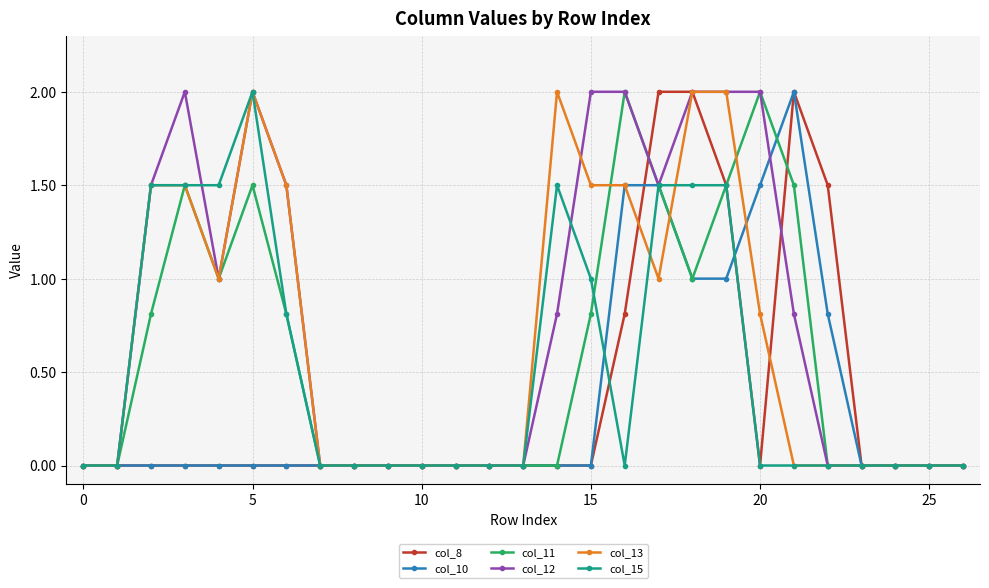

Which series has the largest total across all categories?

col_12